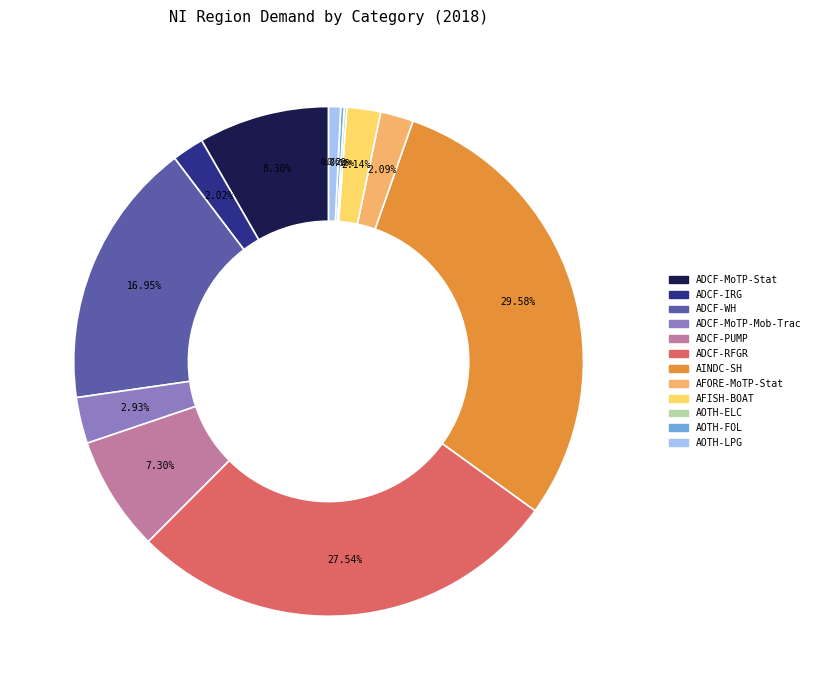

Combined, do AINDC-SH and ADCF-PUMP account for over 50%?

No